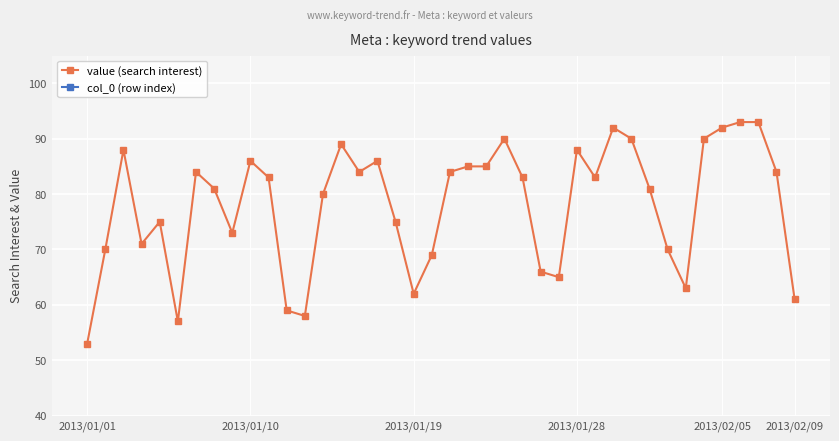

True or false: col_0 (row index) and value (search interest) intersect in this chart.

False